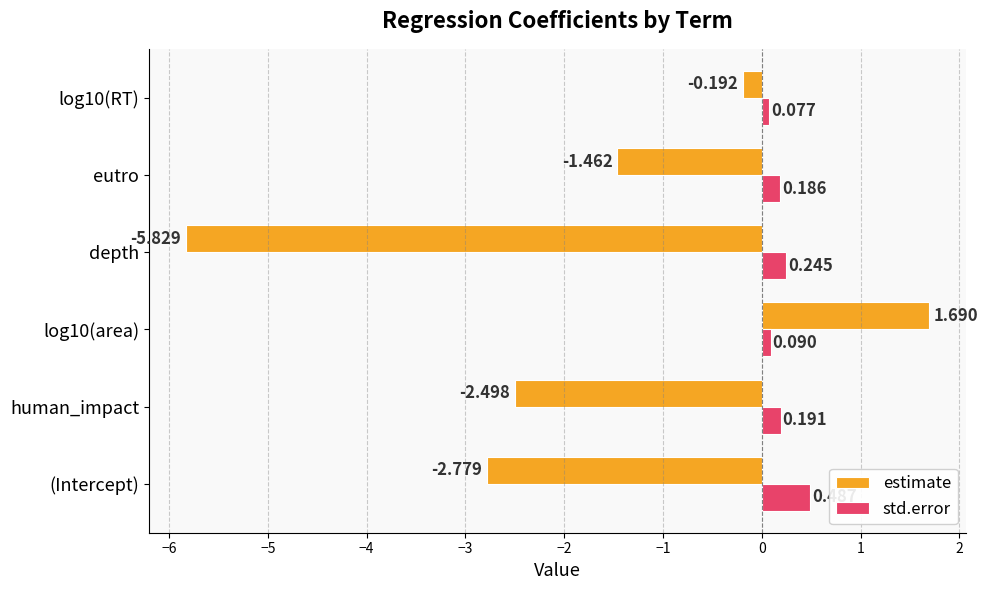

At which label is estimate closest to -2?

human_impact